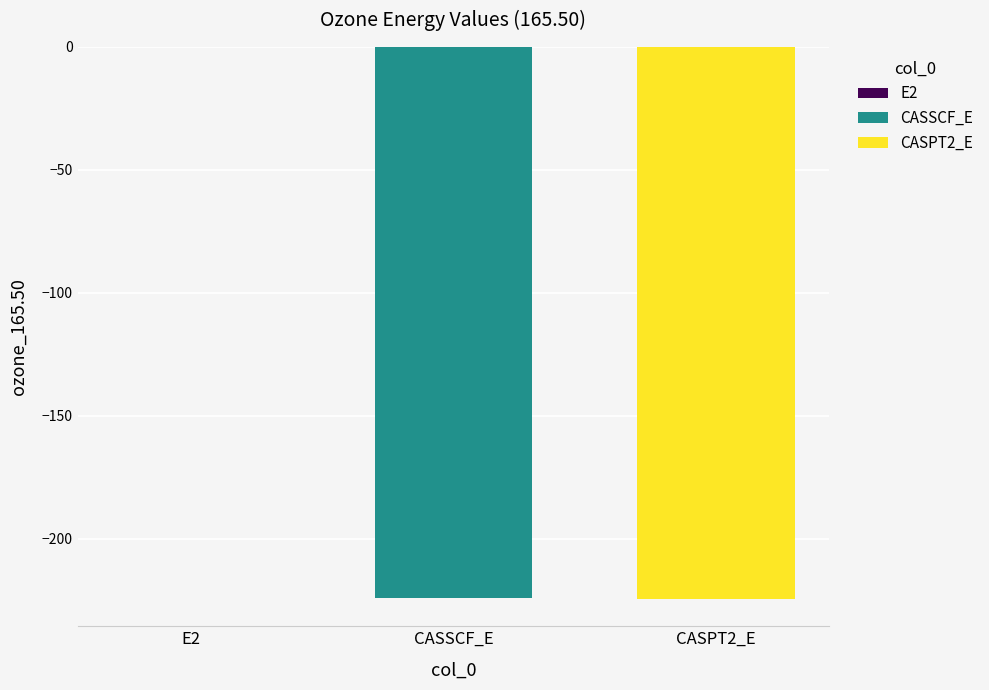

Is it true that CASPT2_E equals -70.1 at CASSCF_E?

False